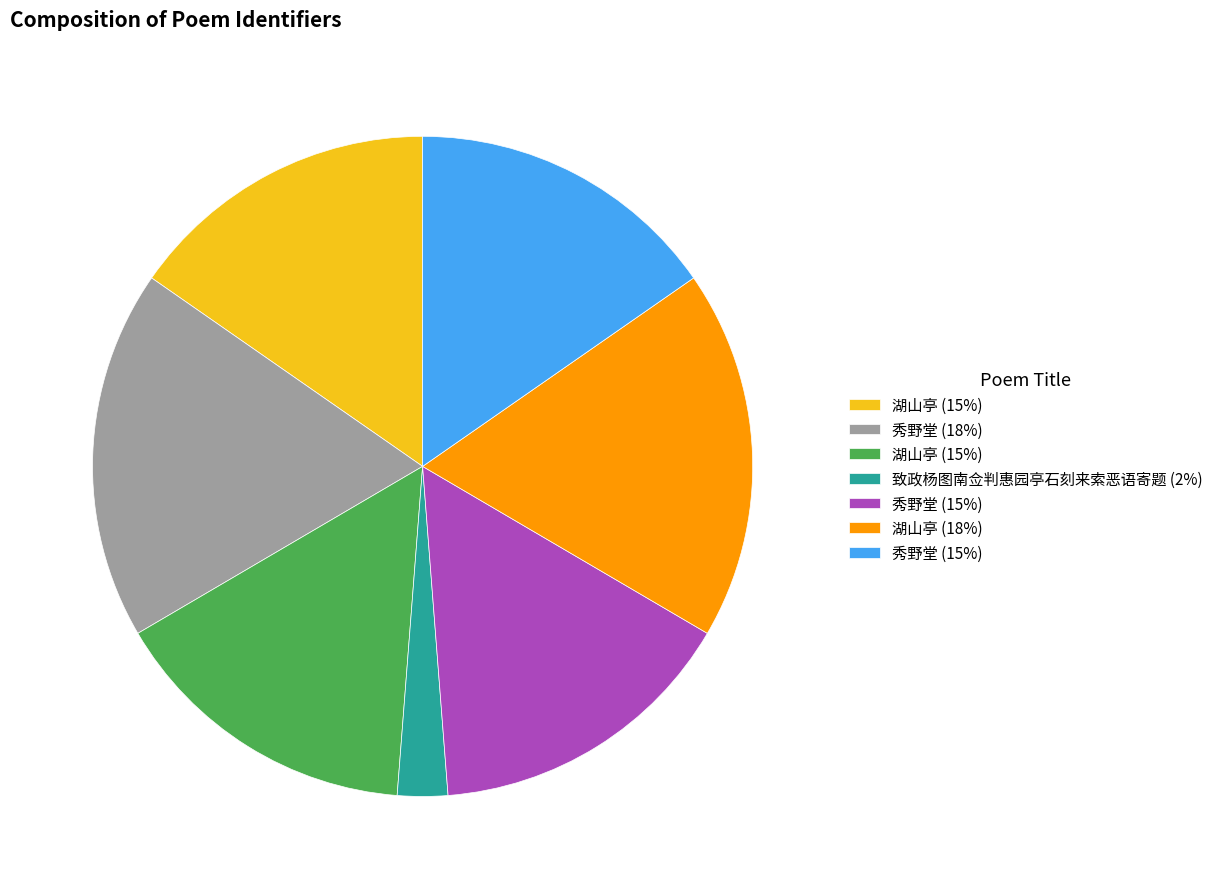

Count the number of slices in the pie.

7